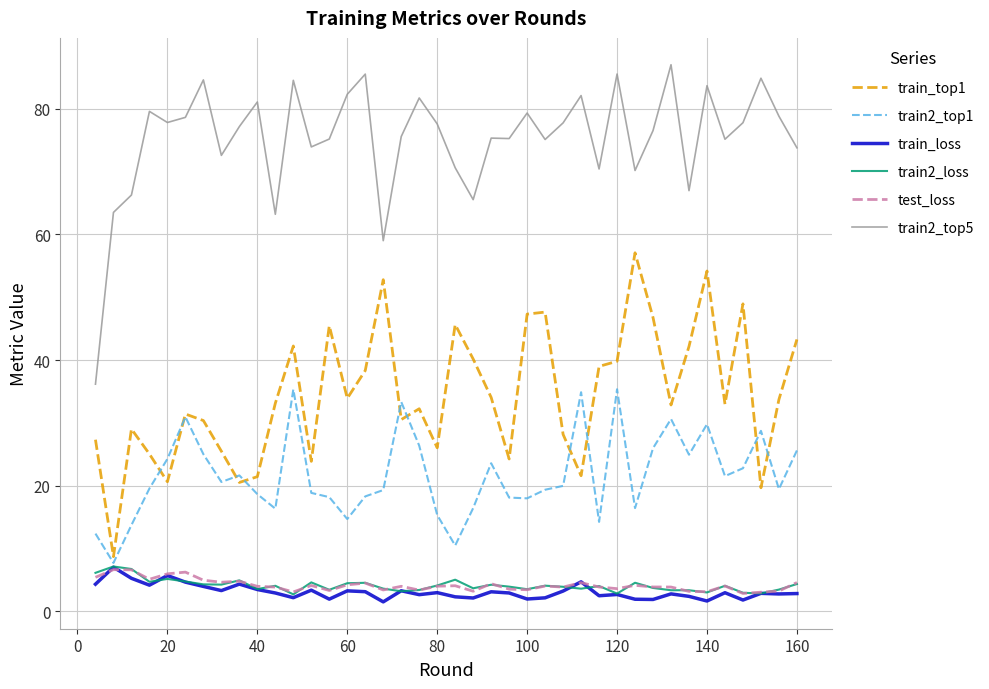

True or false: test_loss and train2_top5 cross at least once.

False